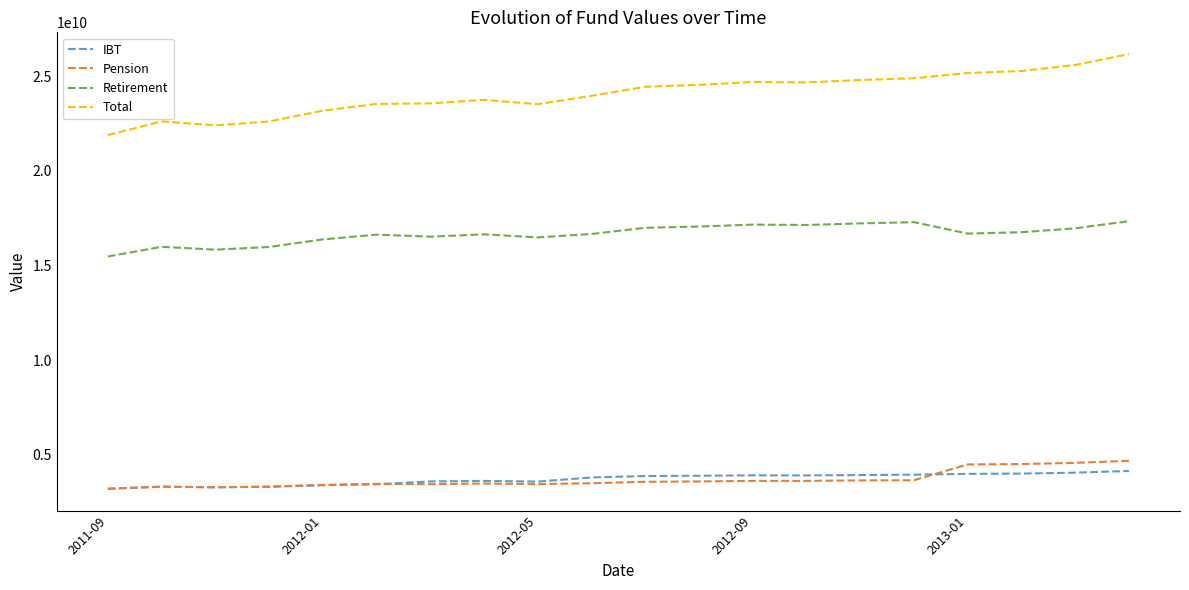

Which series has the largest range (max minus min)?

Total